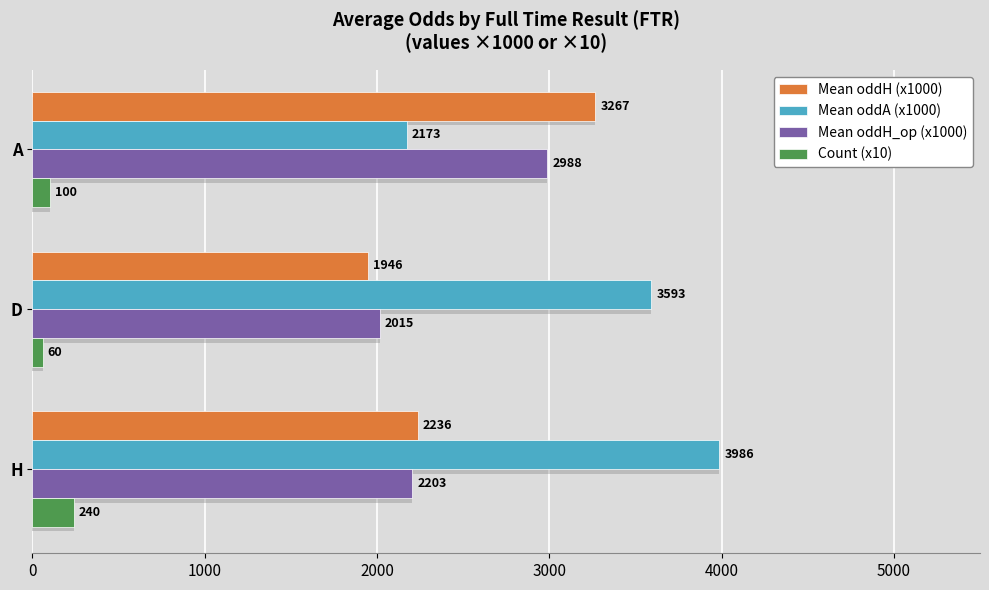

How many bars are there in total?

12